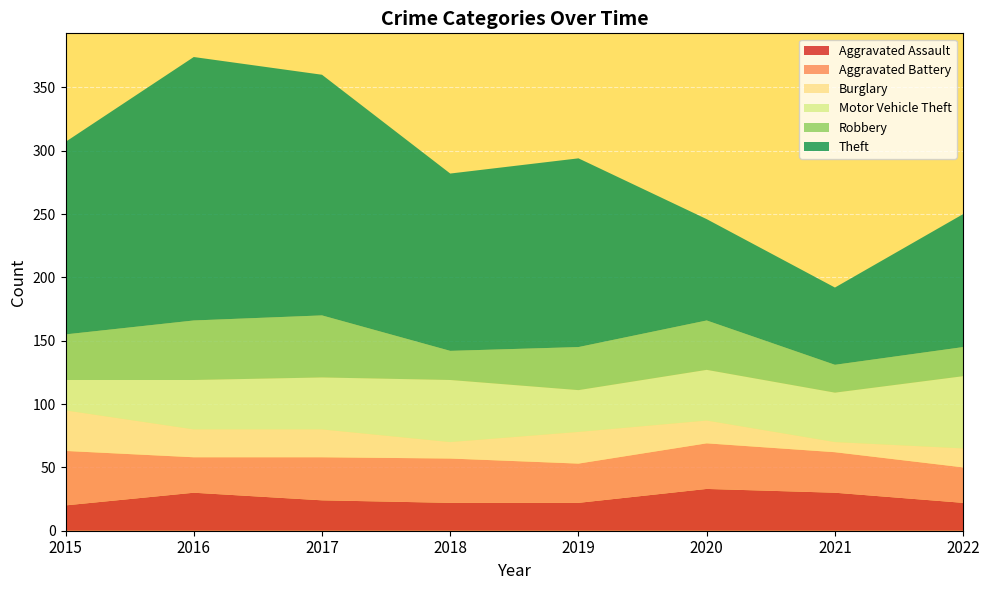

What is the value of the Burglary point at the 4th from the left?

13